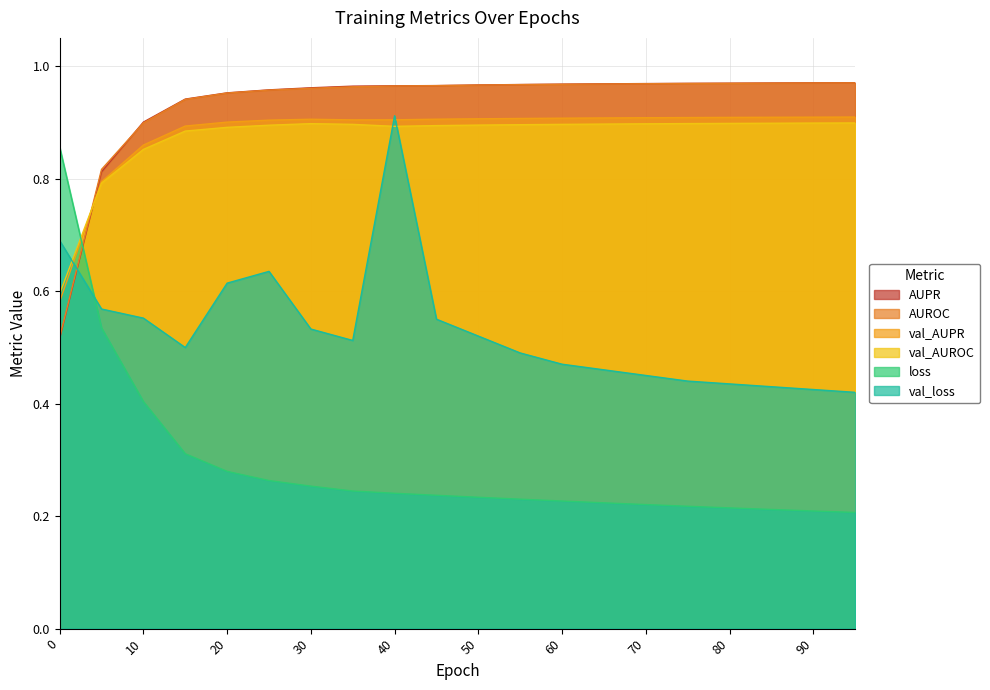

What is the minimum value shown in the chart?

0.2